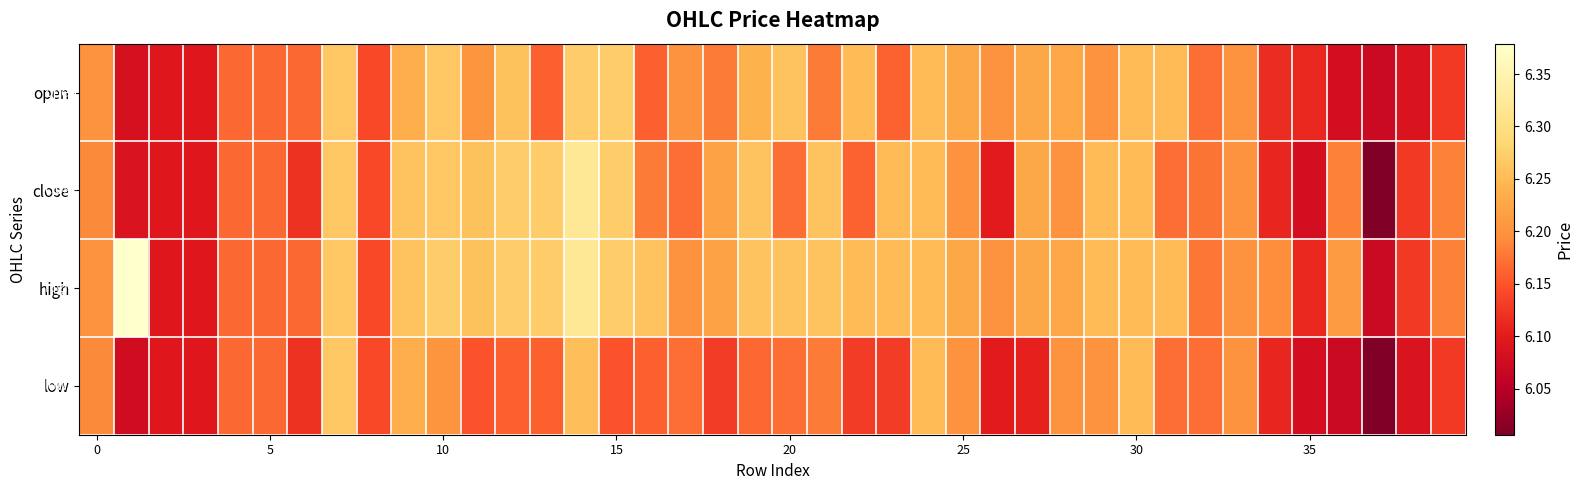

Reading left to right, transcribe all the data shown in this chart.

open: 6.2	6.1	6.1	6.1	6.2	6.2	6.2	6.3	6.1	6.2	6.3	6.2	6.3	6.2	6.3	6.3	6.2	6.2	6.2	6.2	6.3	6.2	6.2	6.2	6.2	6.2	6.2	6.2	6.2	6.2	6.2	6.2	6.2	6.2	6.1	6.1	6.1	6.1	6.1	6.1
close: 6.2	6.1	6.1	6.1	6.2	6.2	6.1	6.3	6.1	6.3	6.3	6.3	6.3	6.3	6.3	6.3	6.2	6.2	6.2	6.3	6.2	6.3	6.2	6.2	6.2	6.2	6.1	6.2	6.2	6.2	6.2	6.2	6.2	6.2	6.1	6.1	6.2	6.0	6.1	6.2
high: 6.2	6.4	6.1	6.1	6.2	6.2	6.2	6.3	6.1	6.3	6.3	6.3	6.3	6.3	6.3	6.3	6.3	6.2	6.2	6.3	6.3	6.3	6.2	6.2	6.2	6.2	6.2	6.2	6.2	6.2	6.2	6.2	6.2	6.2	6.2	6.1	6.2	6.1	6.1	6.2
low: 6.2	6.1	6.1	6.1	6.2	6.2	6.1	6.3	6.1	6.2	6.2	6.2	6.2	6.2	6.3	6.2	6.2	6.2	6.1	6.2	6.2	6.2	6.1	6.1	6.2	6.2	6.1	6.1	6.2	6.2	6.2	6.2	6.2	6.2	6.1	6.1	6.1	6.0	6.1	6.1